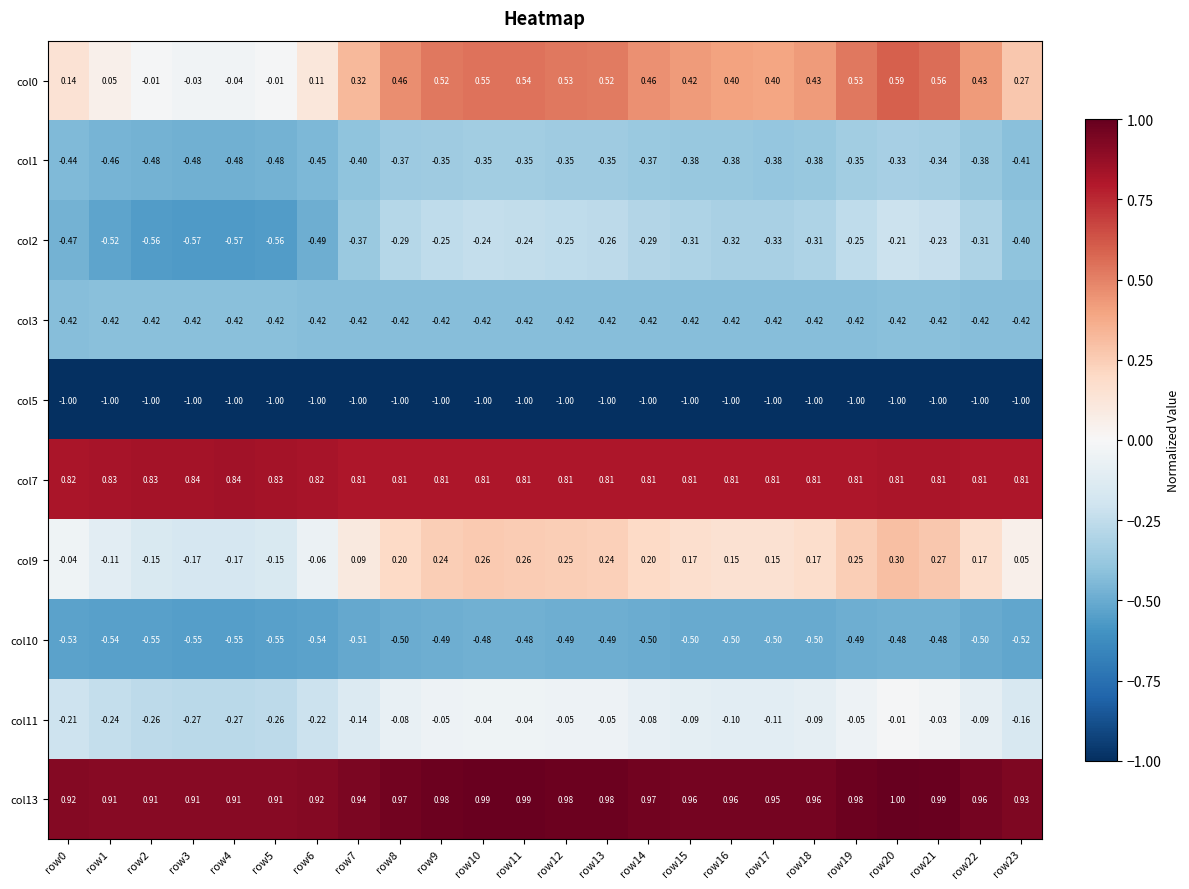

Is the value of col13 at row22 greater than the value of col1 at row17?

Yes